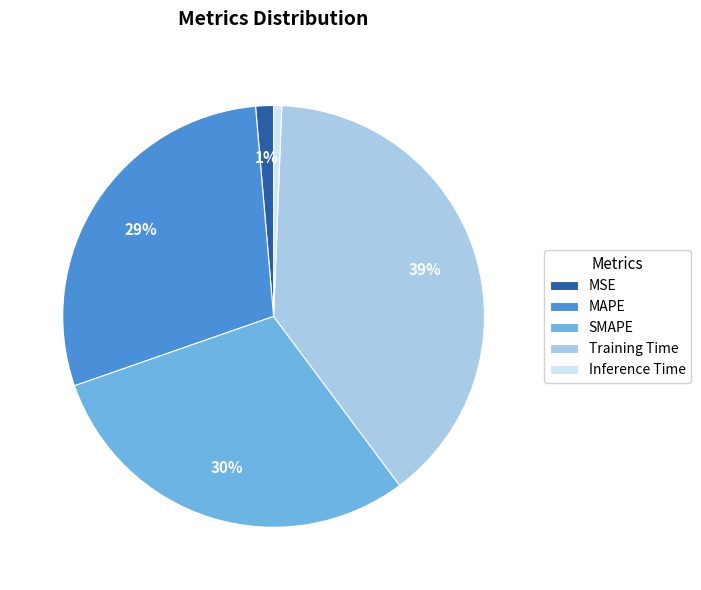

To the nearest percent, what is the average slice percentage?

20%